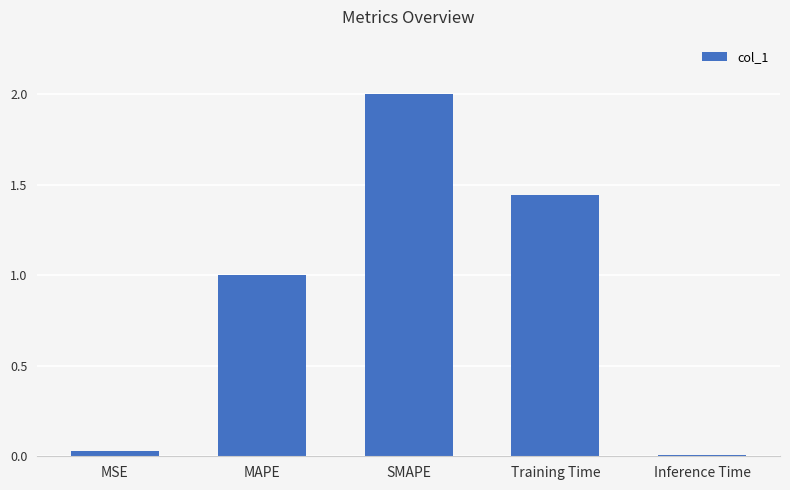

What is the difference between the maximum and minimum values?

2.0